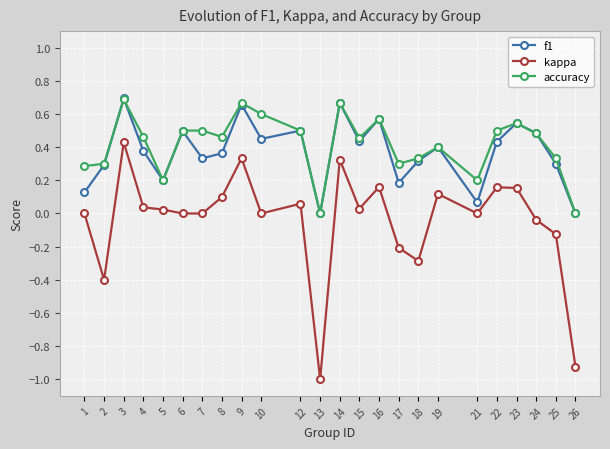

Which series changed the most between 13 and 15?

kappa